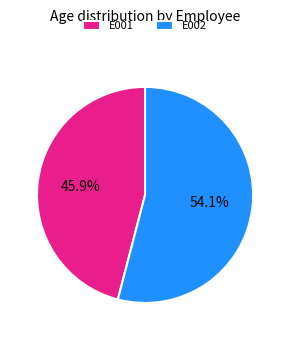

True or false: E002 accounts for 54% of the total.

True